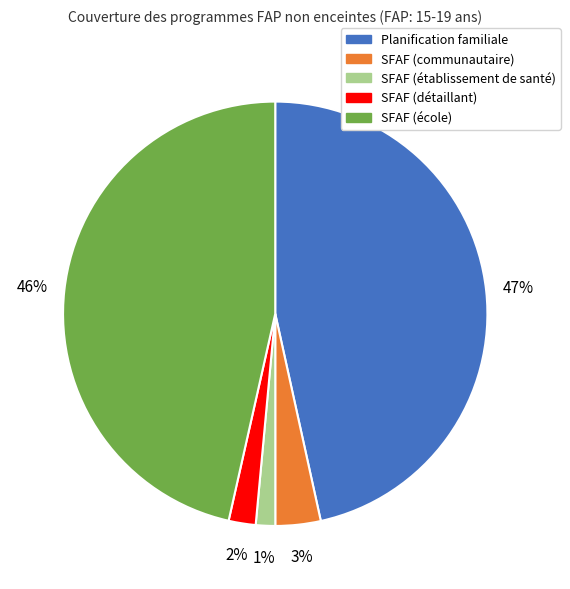

Is it true that SFAF (détaillant) is 2% of the pie?

True